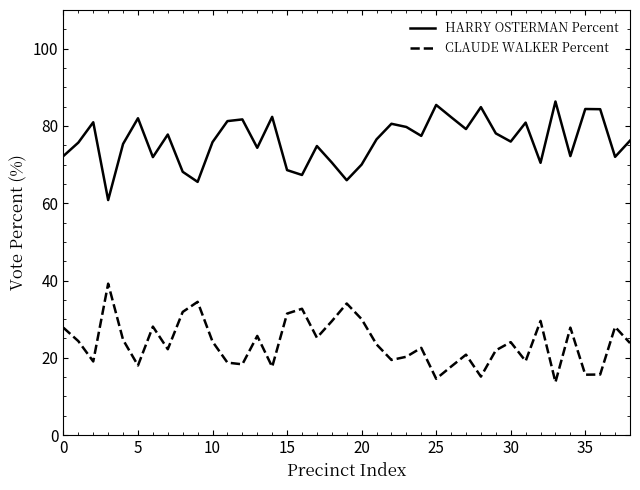

What is the maximum value shown in the chart?

86.3